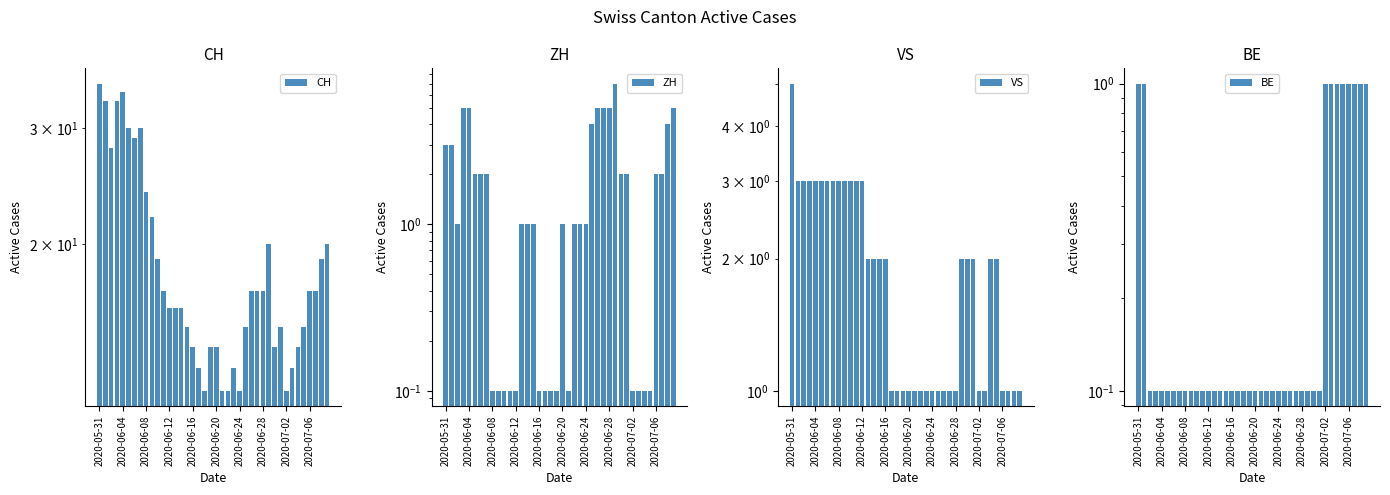

Is it true that BE equals 1.0 at 2020-07-06?

True